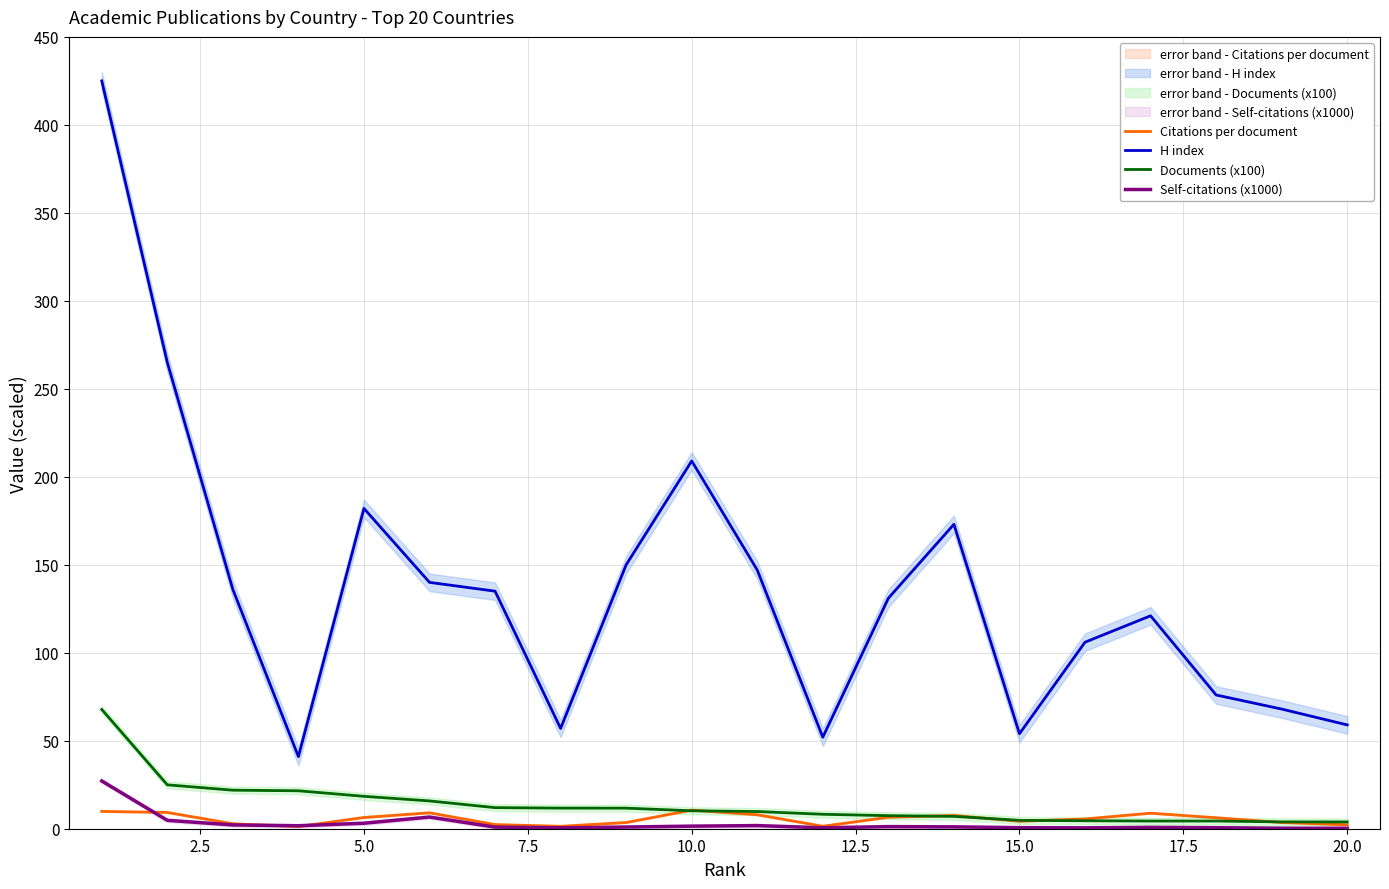

True or false: H index and Self-citations (x1000) cross at least once.

False